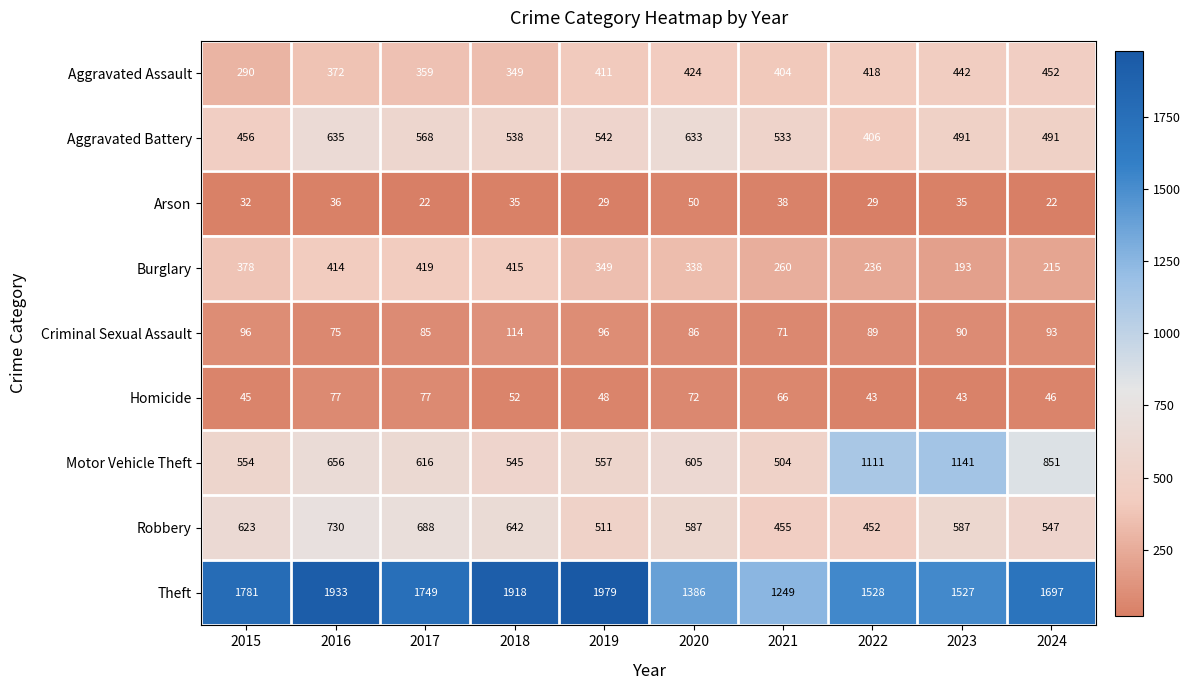

At 2020, list the series in order from largest to smallest.

Theft, Aggravated Battery, Motor Vehicle Theft, Robbery, Aggravated Assault, Burglary, Criminal Sexual Assault, Homicide, Arson